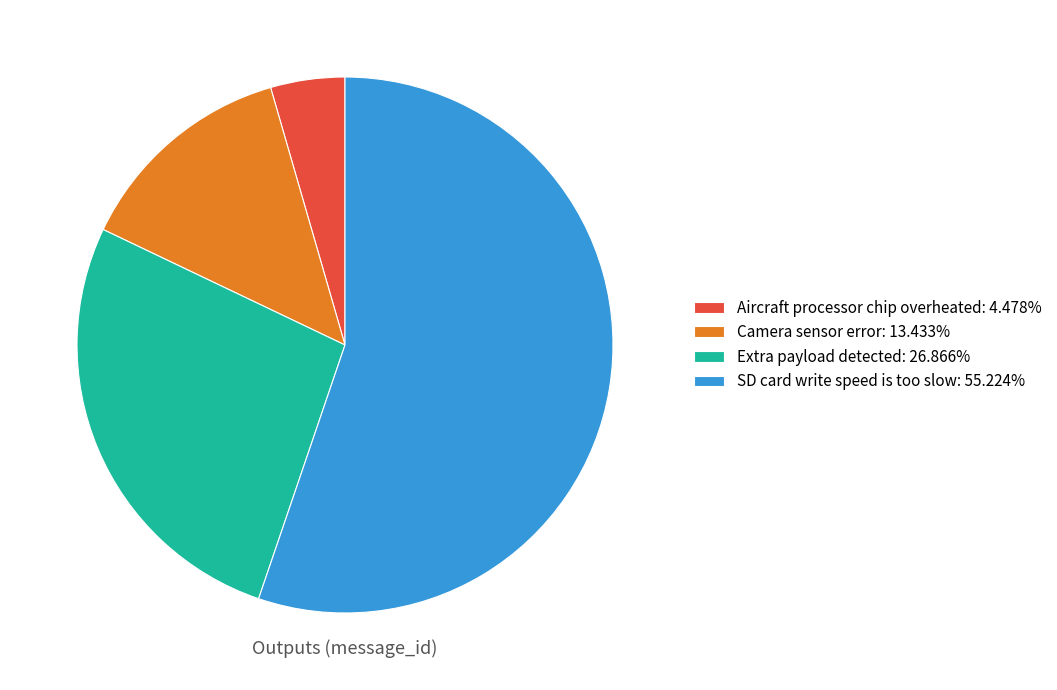

Combined, do SD card write speed is too slow: 55.224% and Extra payload detected: 26.866% account for over 50%?

Yes